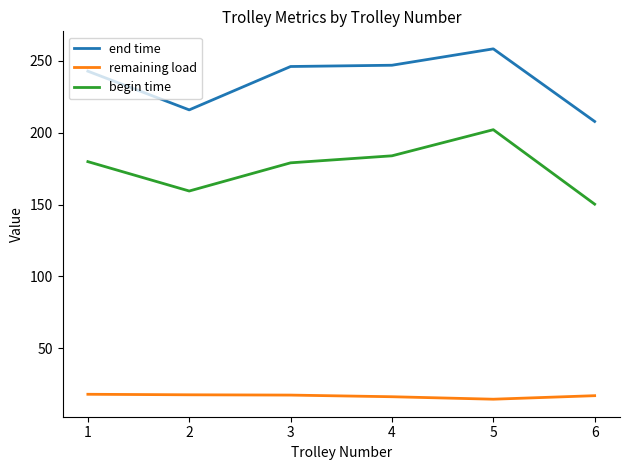

What is the spread (max minus min) of values at 4?

230.7